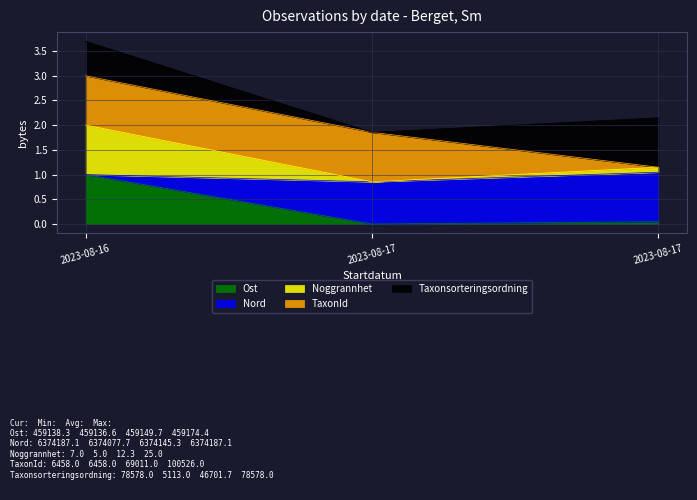

Does the chart display data point markers on the line(s)?

No